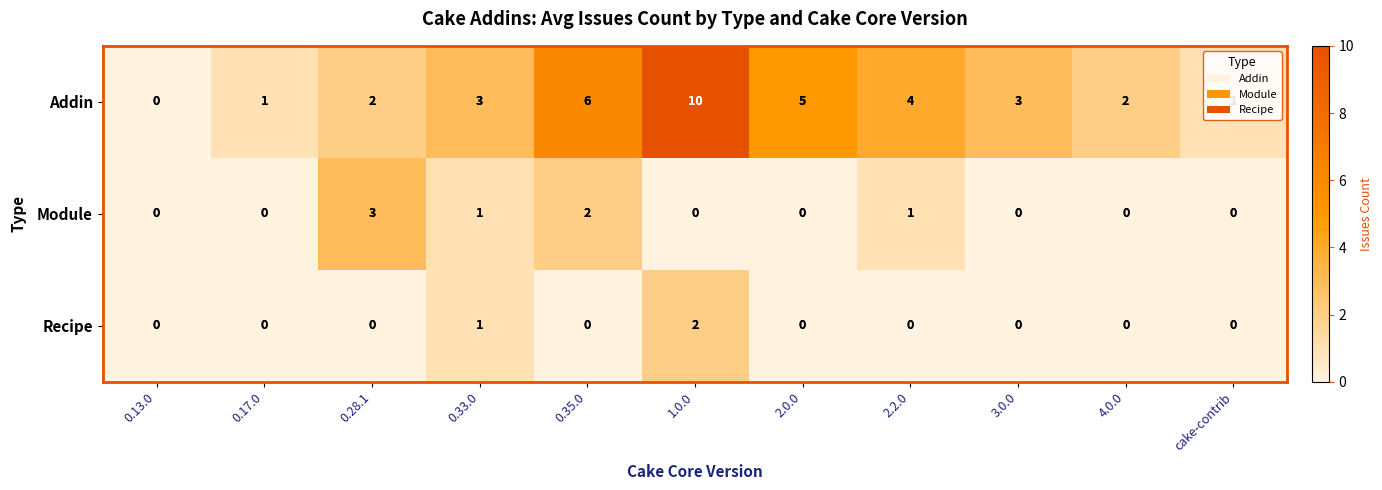

Which series has the widest spread of values?

Addin